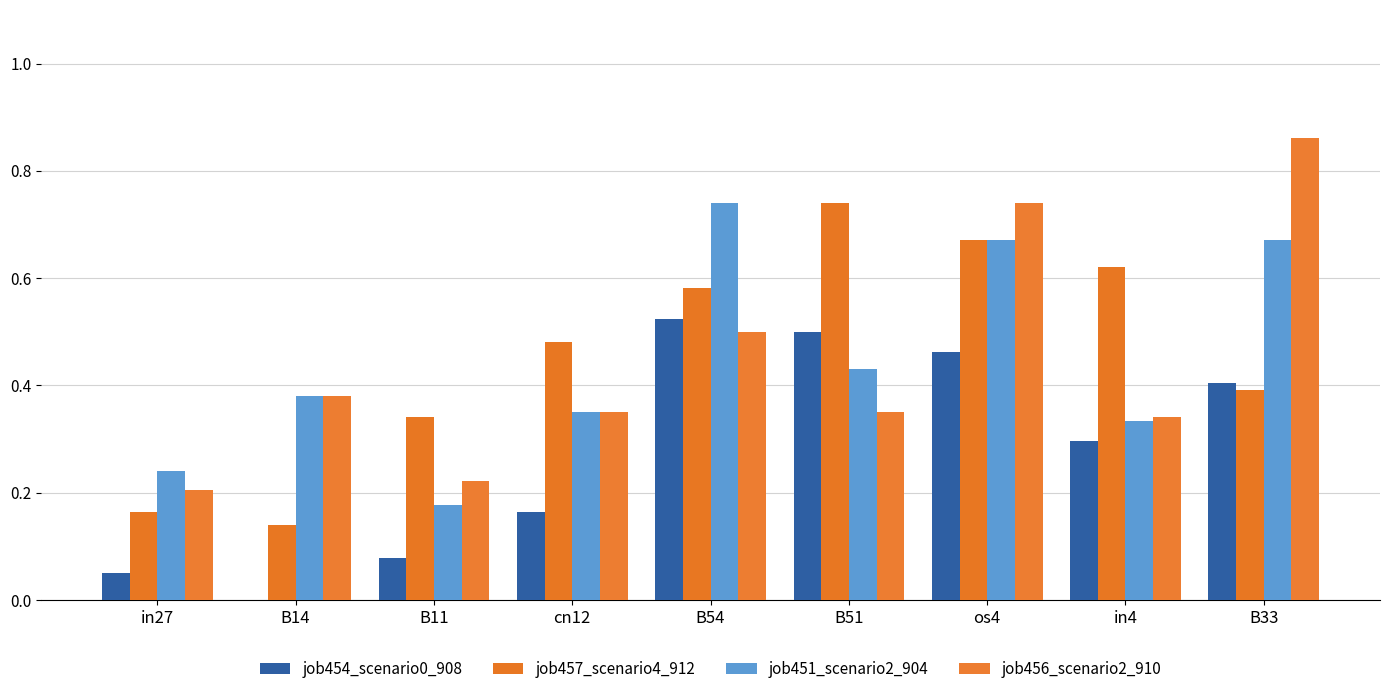

Which series changed the most between cn12 and B33?

job456_scenario2_910